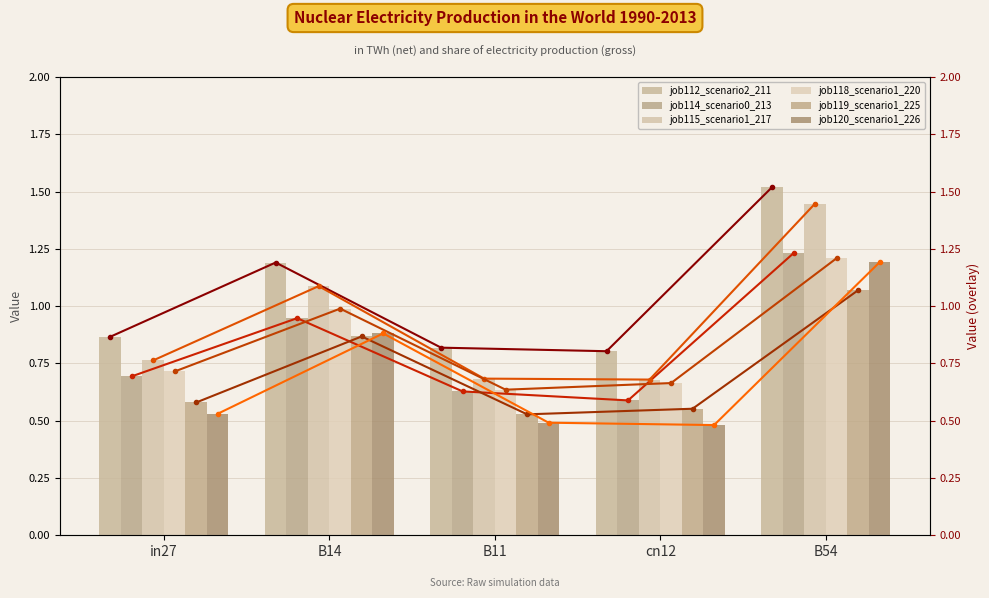

At which label does job118_scenario1_220 reach its minimum?

B11